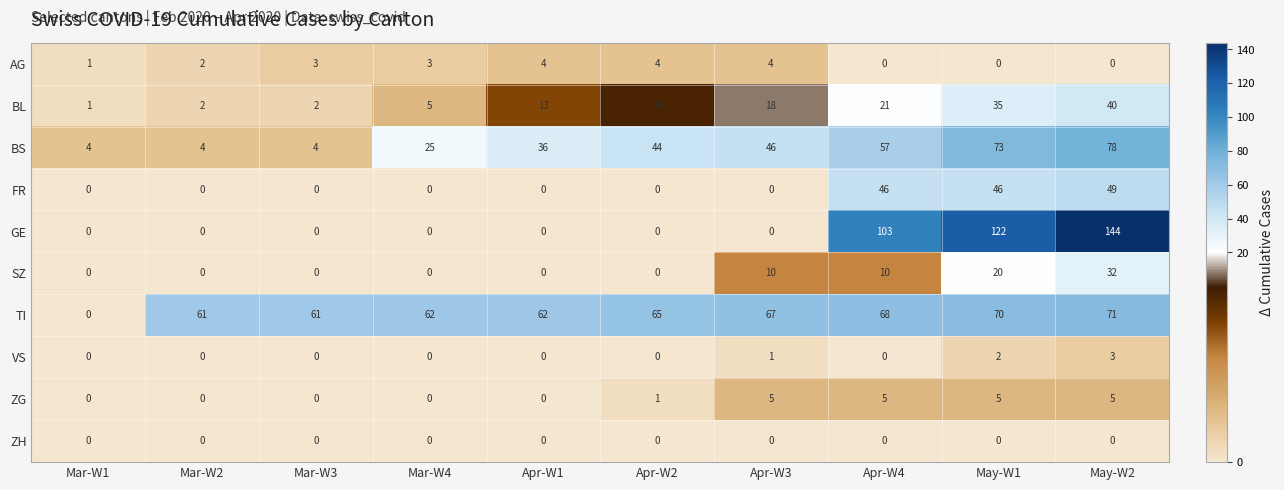

At how many categories does at least one series exceed 40?

9